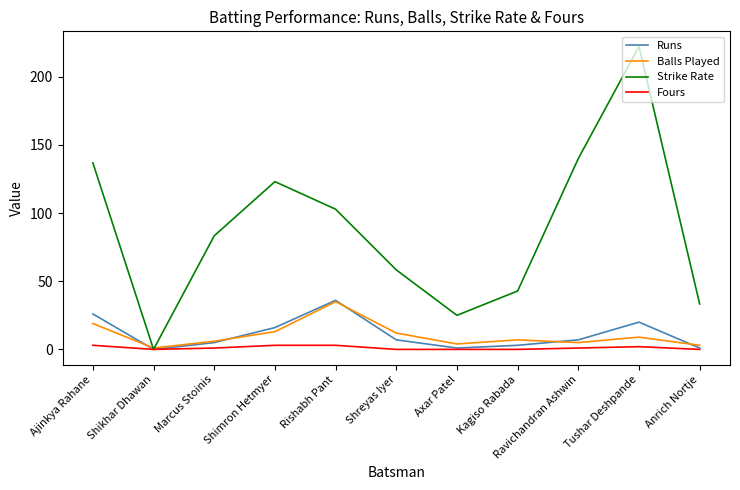

What is the total value across all series at Ajinkya Rahane?

184.8